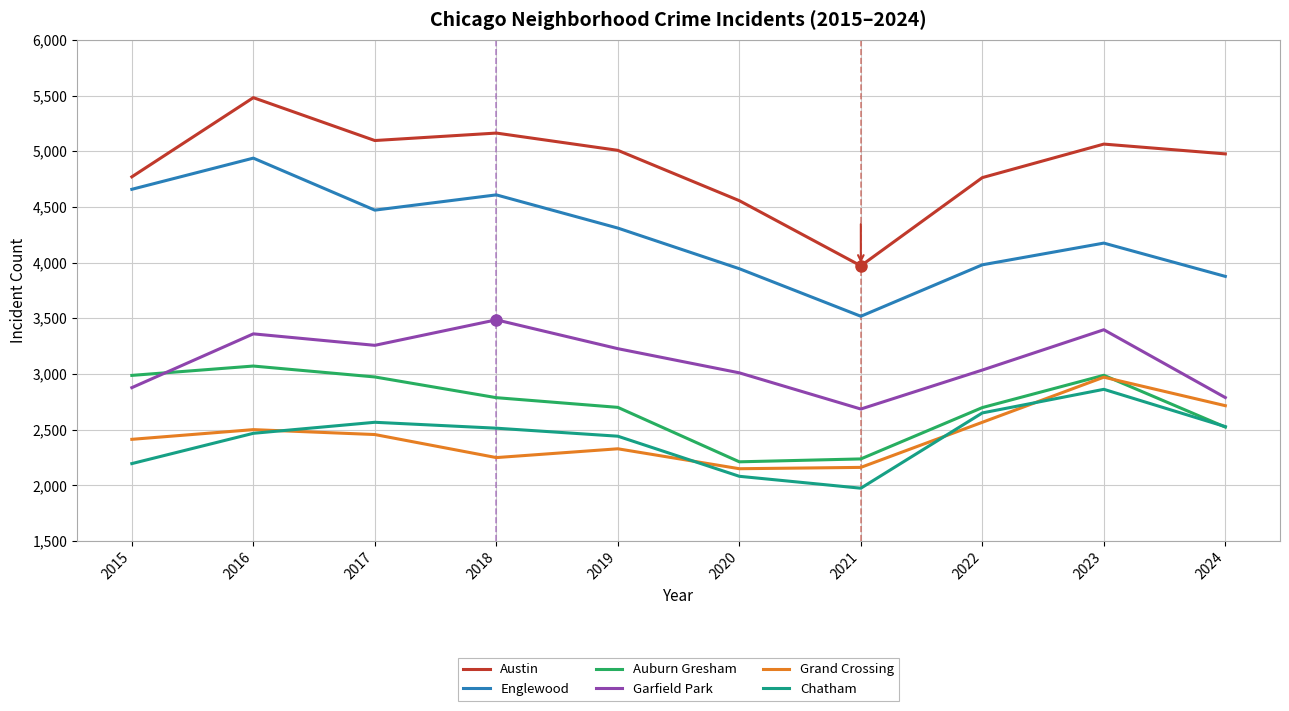

Which series has the largest range (max minus min)?

Austin